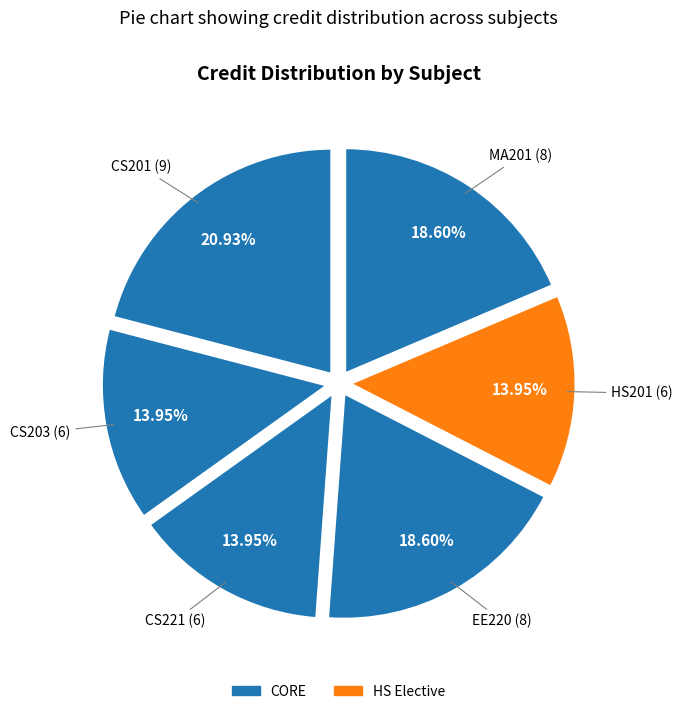

To the nearest percent, what is the difference between the largest and smallest slice percentages?

7%